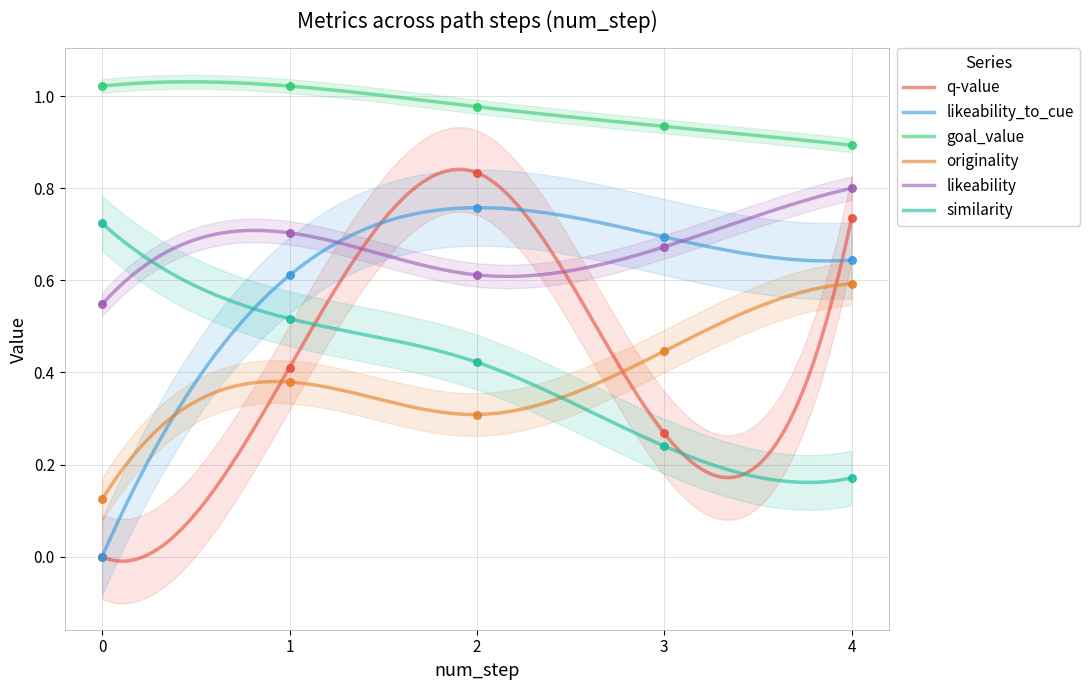

At how many categories does at least one series exceed 0?

5